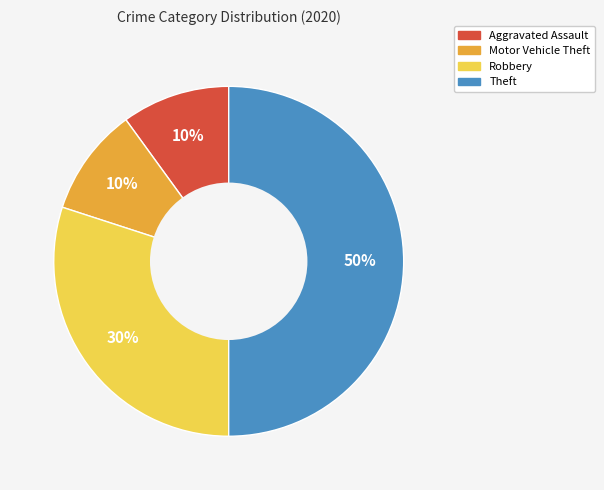

How many segments does this pie chart have?

4